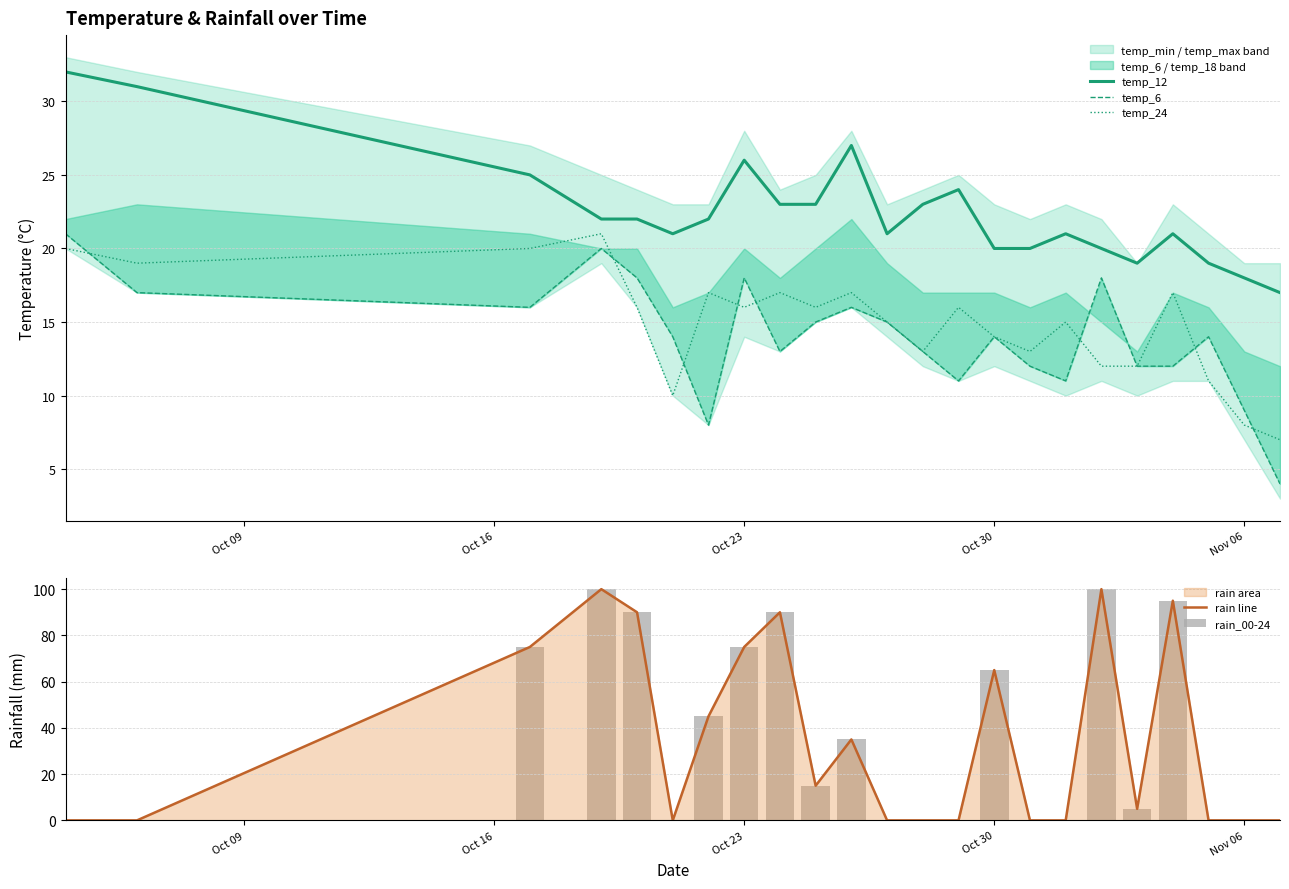

How many values in rain_00-24 are above zero?

12